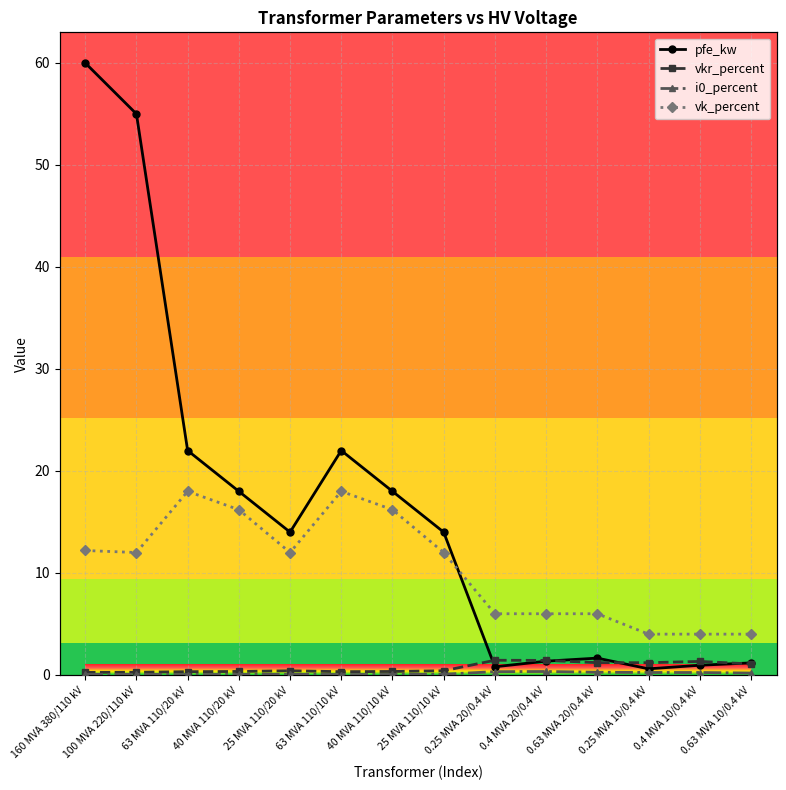

The value of i0_percent at 0.63 MVA 10/0.4 kV is 0.2. True or false?

True